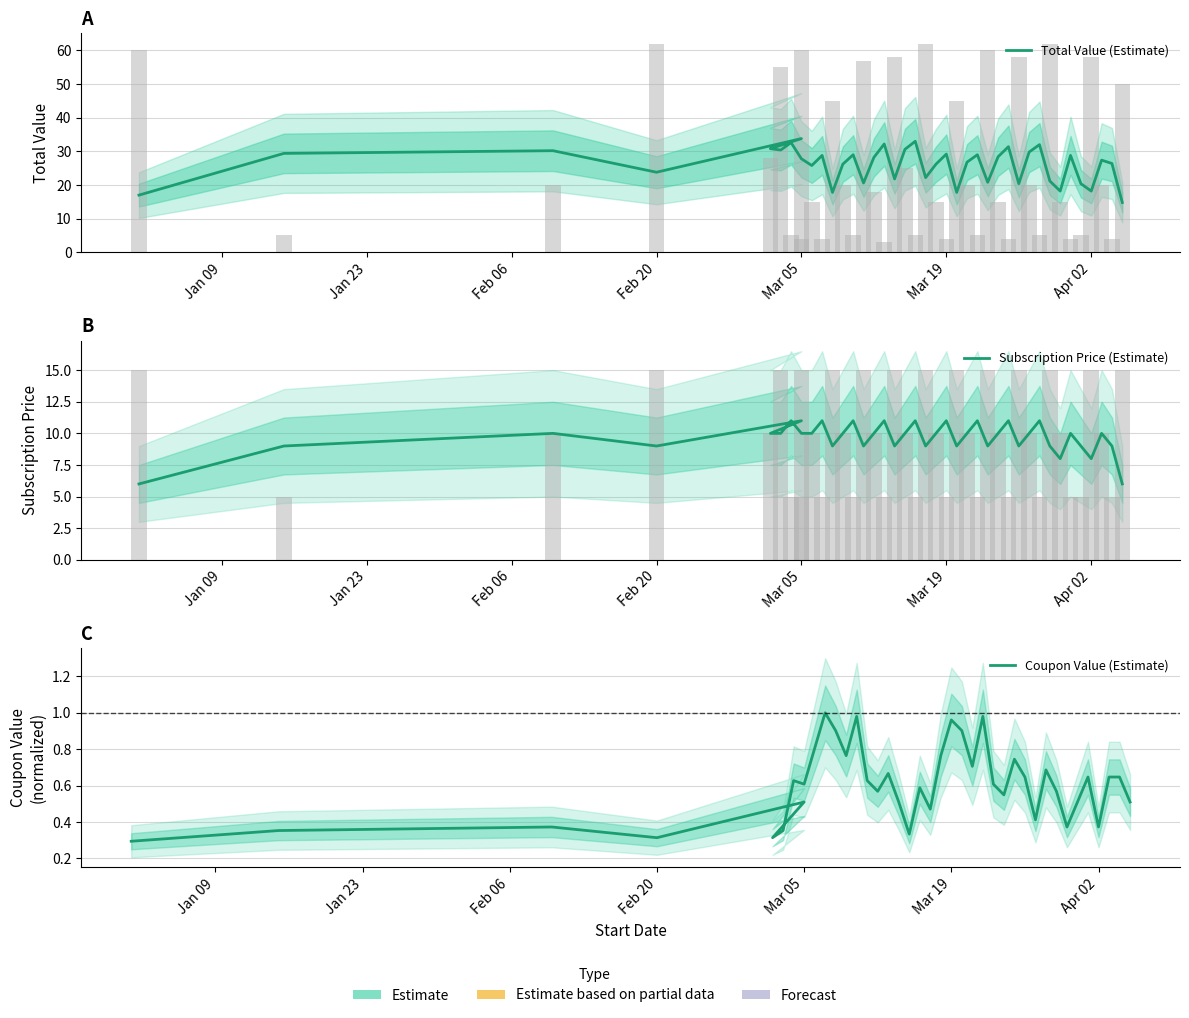

What is the minimum value shown in the chart?

0.3